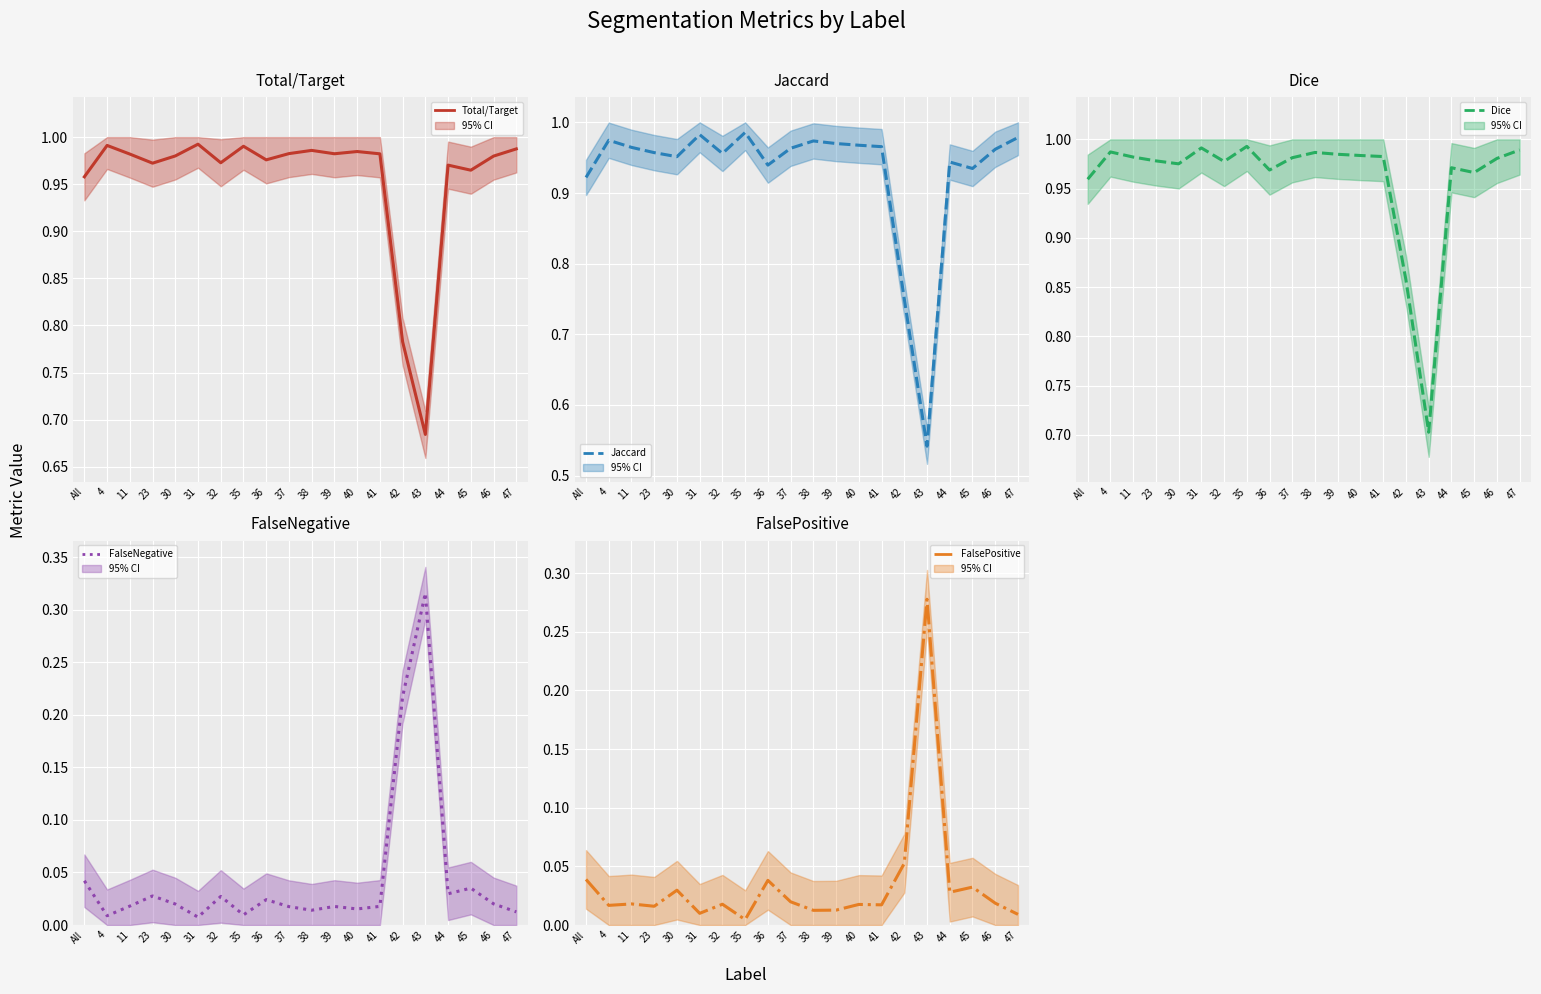

True or false: FalsePositive has a value of 0.1 at 42.

True